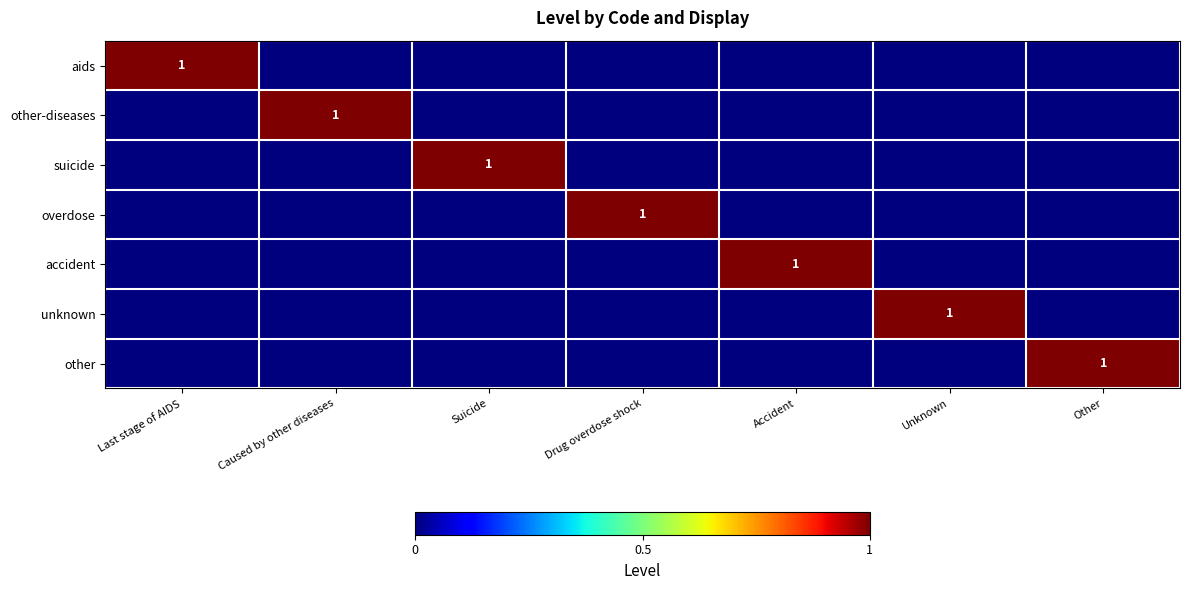

At which category does the chart reach its minimum across all series?

Caused by other diseases